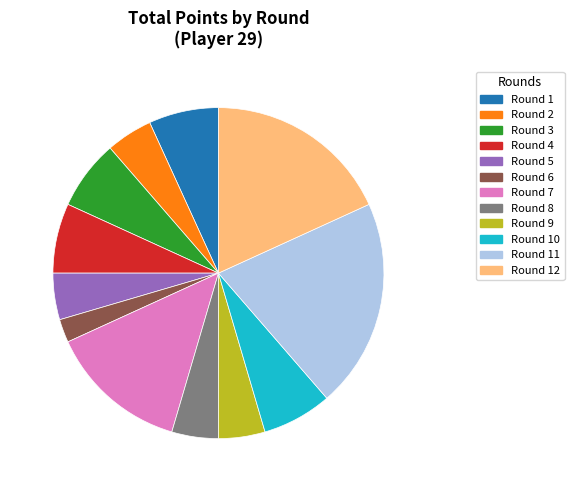

Is there any slice that represents more than half of the pie?

No